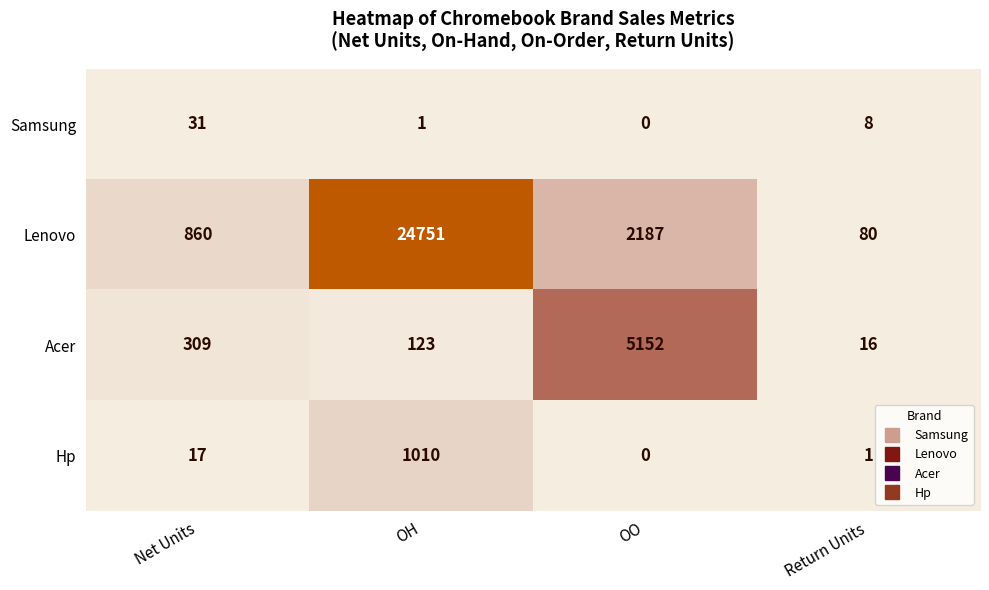

How many data points does each series have?

4